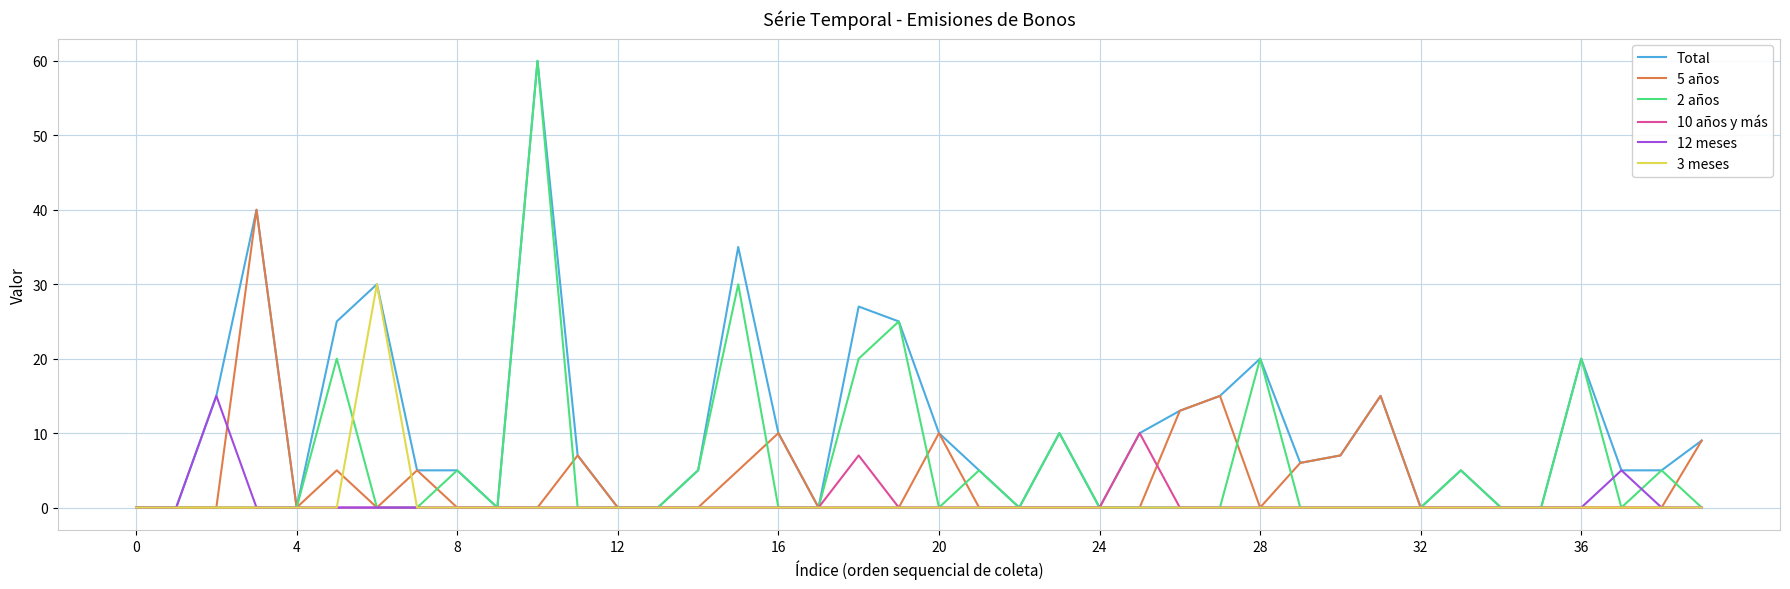

Which series has the largest total across all categories?

Total